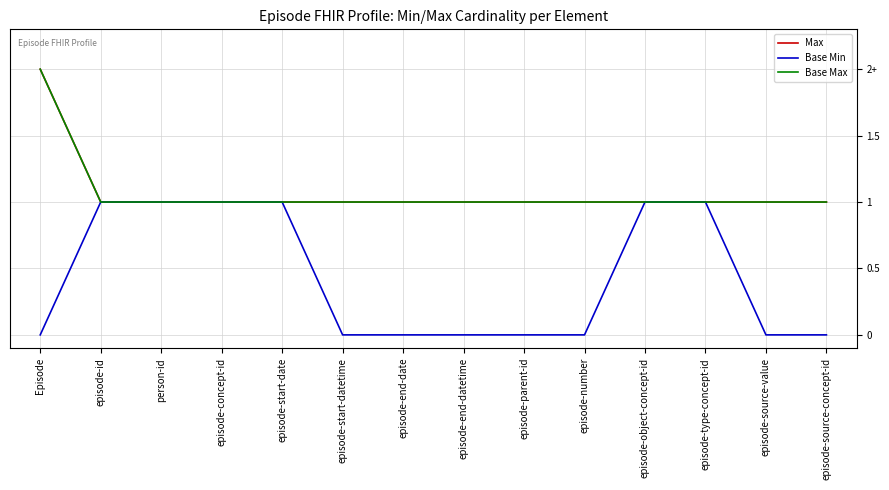

The Base Min series shows 0 at episode-start-date. True or false?

False